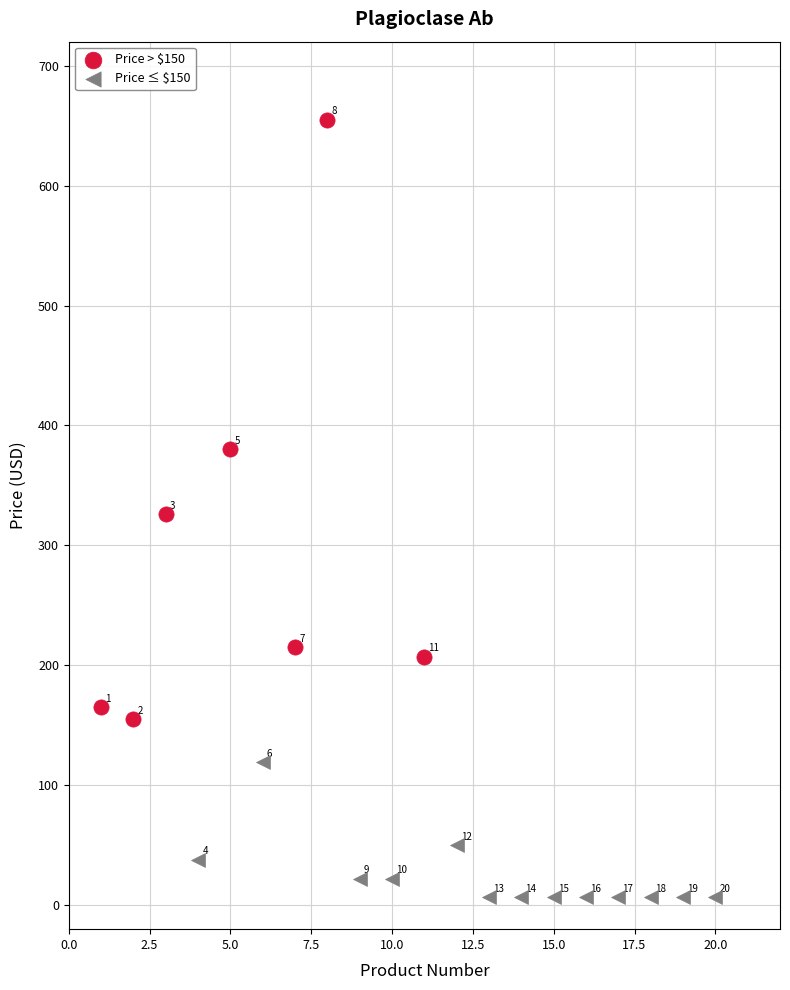

Which series reaches the minimum Y coordinate?

Price ≤ $150